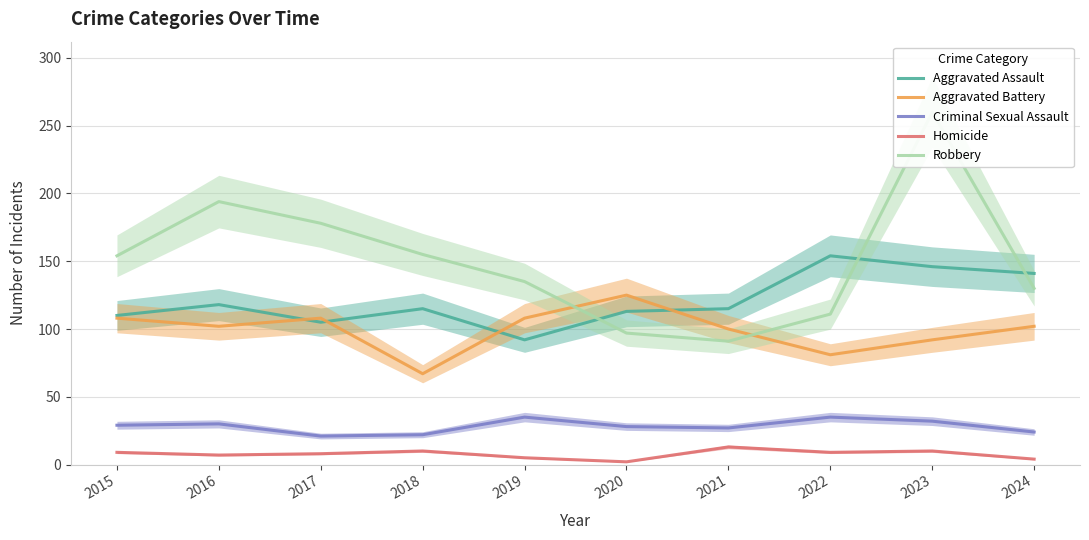

At 2019, list the series in order from smallest to largest.

Homicide, Criminal Sexual Assault, Aggravated Assault, Aggravated Battery, Robbery